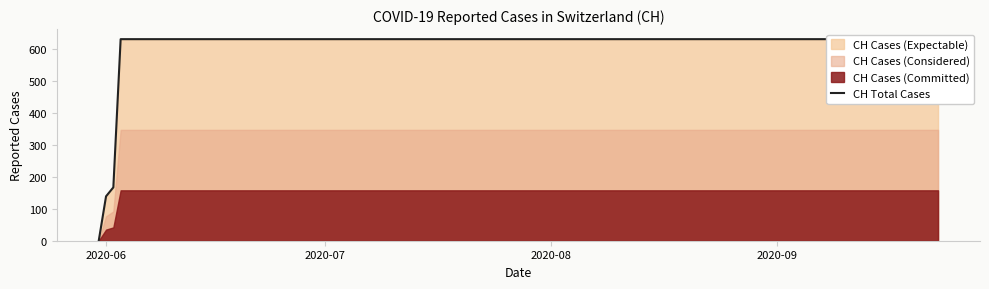

What is the sum of all values?

11033